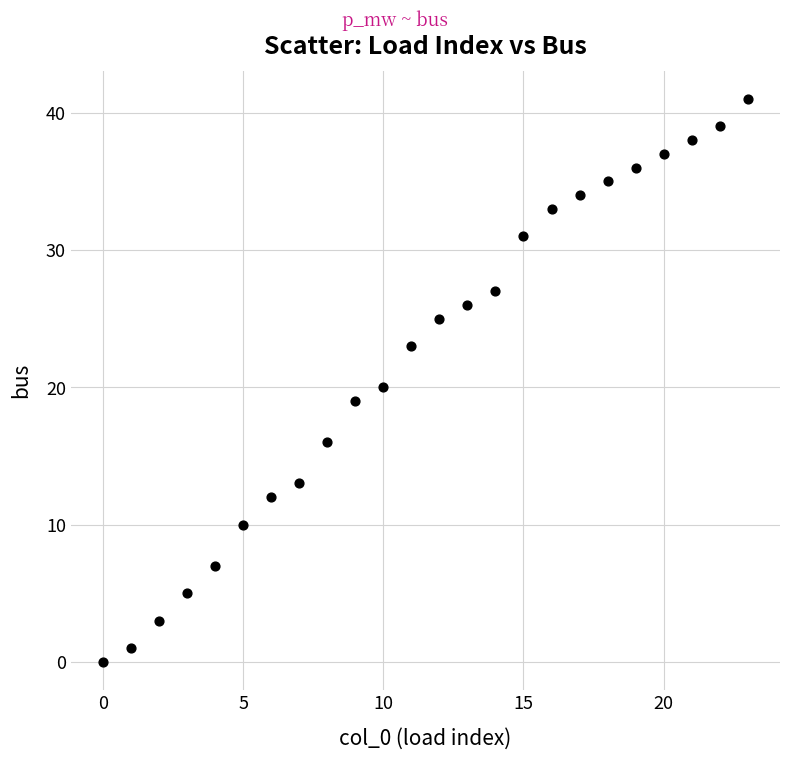

What is the range of Y values (max minus min)?

41